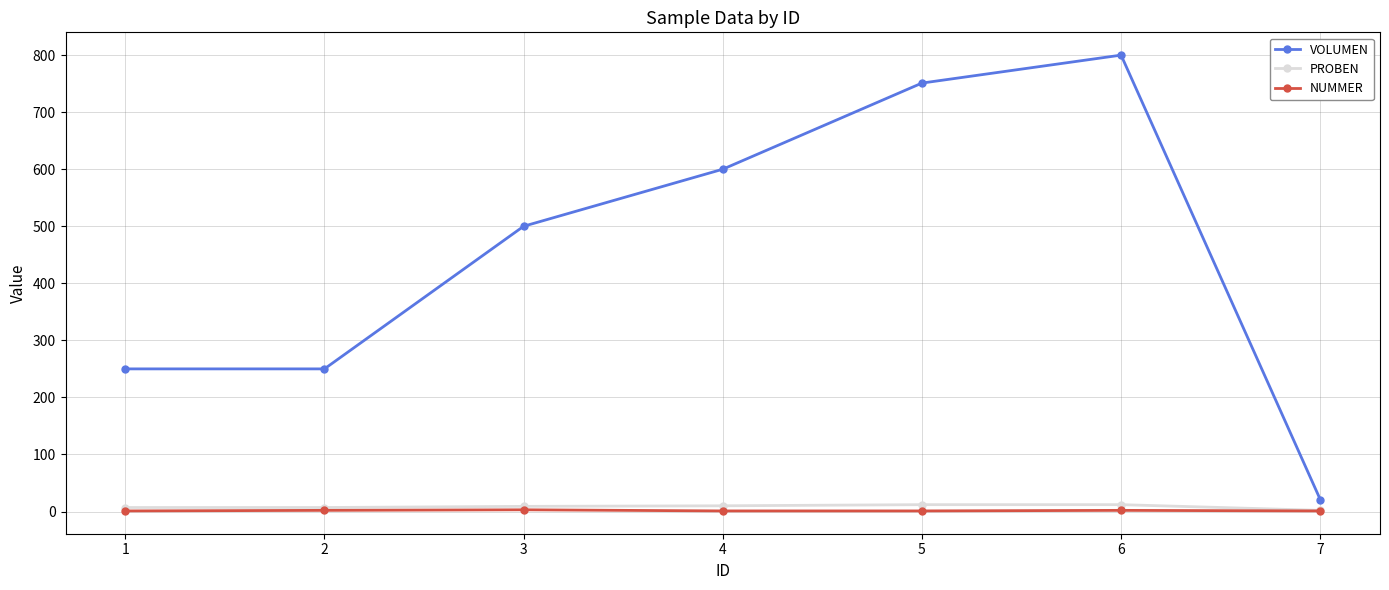

Which series has the largest total across all categories?

VOLUMEN